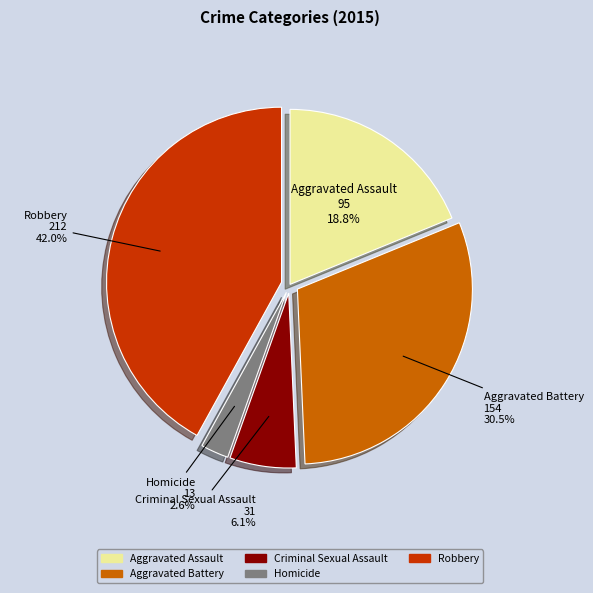

What is the ratio of the value at Aggravated Assault to the value at Robbery?

0.4